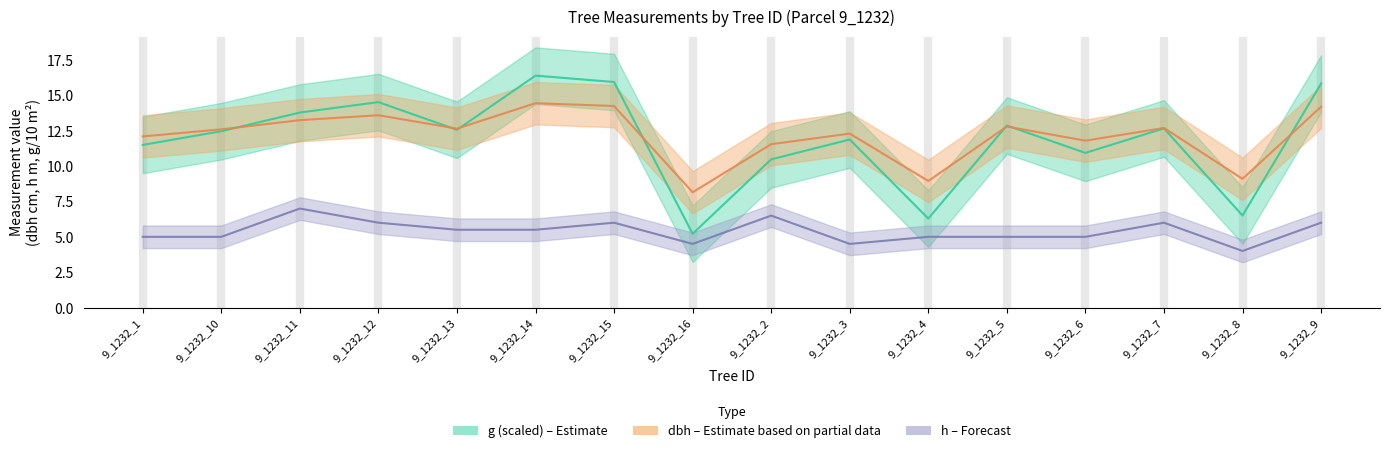

After their last crossing, which series has the higher values: g (scaled) or dbh?

g (scaled)